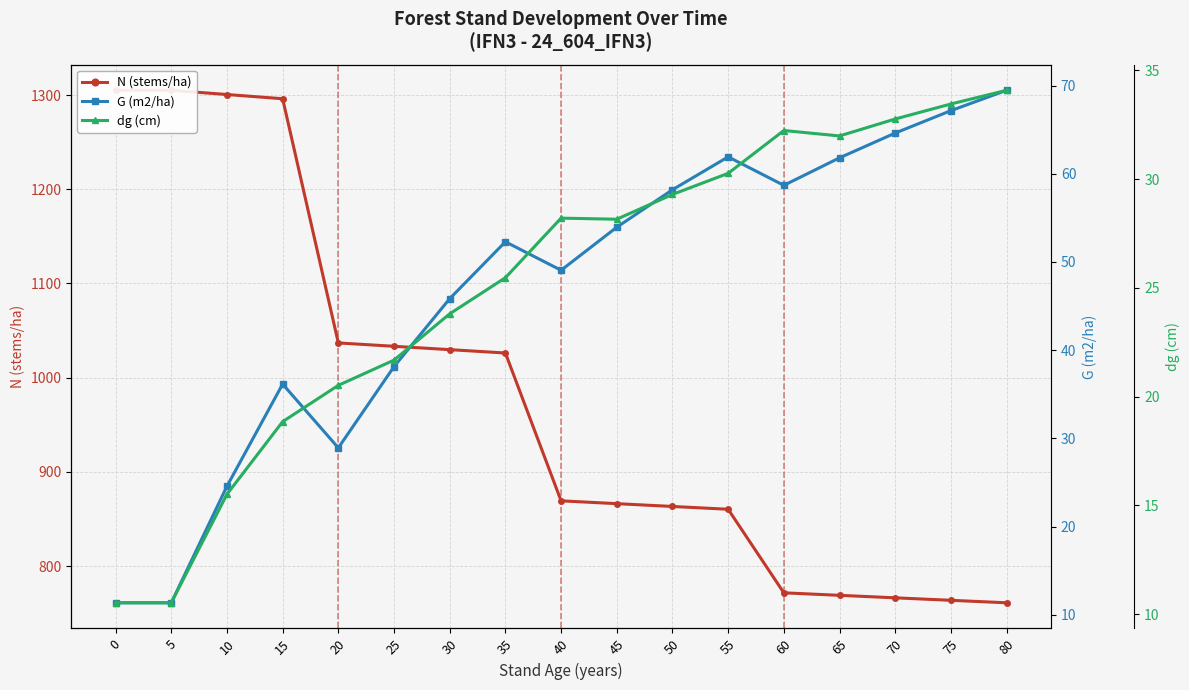

Reading left to right, what are all the values shown in this chart?

N (stems/ha): 0=1305.1	5=1305.1	10=1300.6	15=1296.1	20=1036.9	25=1033.3	30=1029.8	35=1026.2	40=869.3	45=866.3	50=863.3	55=860.3	60=771.6	65=769.0	70=766.3	75=763.7	80=761.0
G (m2/ha): 0=11.3	5=11.3	10=24.6	15=36.1	20=28.9	25=38.1	30=45.8	35=52.3	40=49.1	45=53.9	50=58.2	55=61.9	60=58.7	65=61.8	70=64.6	75=67.2	80=69.5
dg (cm): 0=10.5	5=10.5	10=15.5	15=18.9	20=20.5	25=21.7	30=23.8	35=25.5	40=28.2	45=28.2	50=29.3	55=30.3	60=32.2	65=32.0	70=32.8	75=33.5	80=34.1